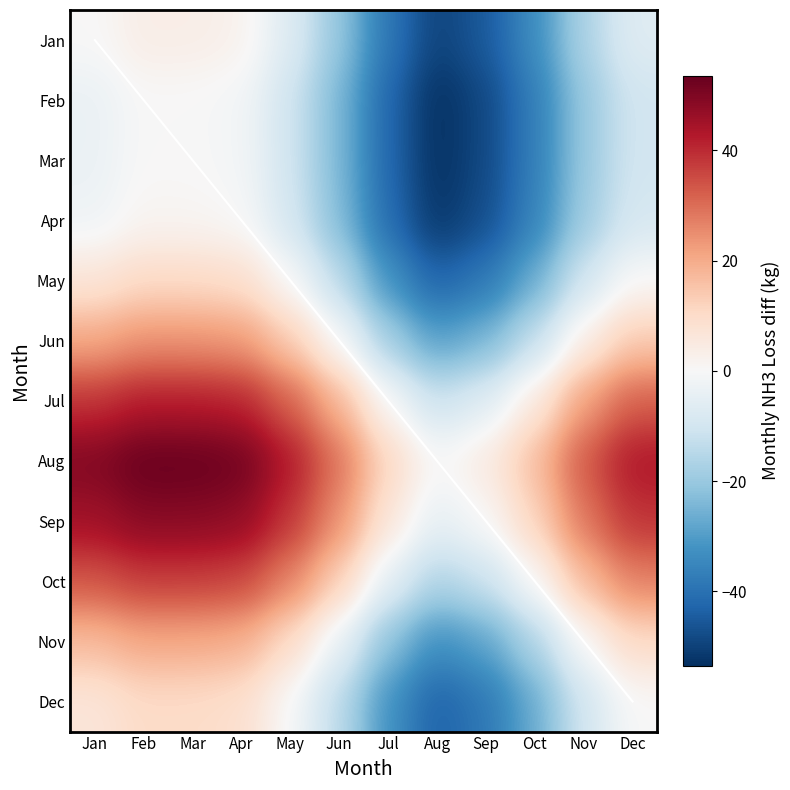

Is it true that Nov equals -5.7 at Jun?

False